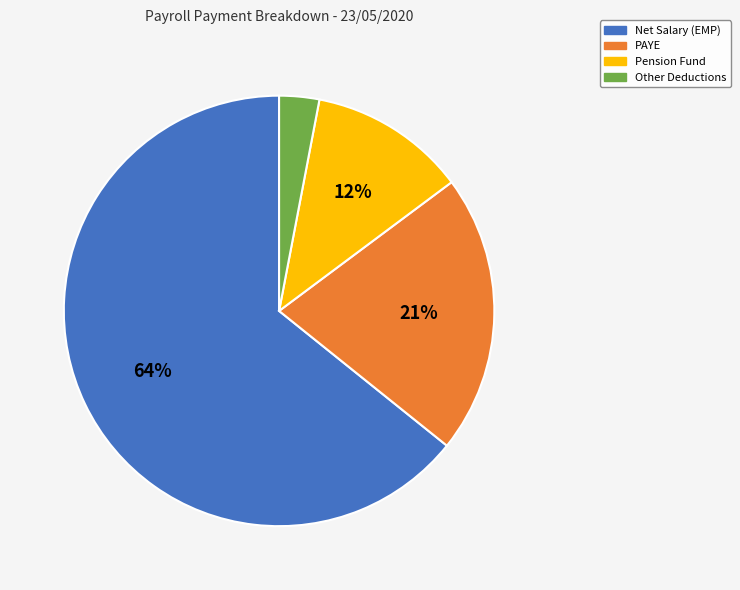

Is there any slice that represents more than half of the pie?

Yes